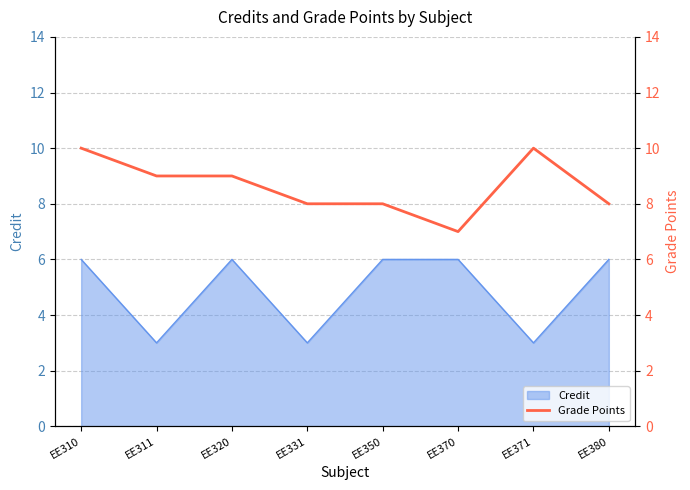

Where does the data first go above 9?

EE310